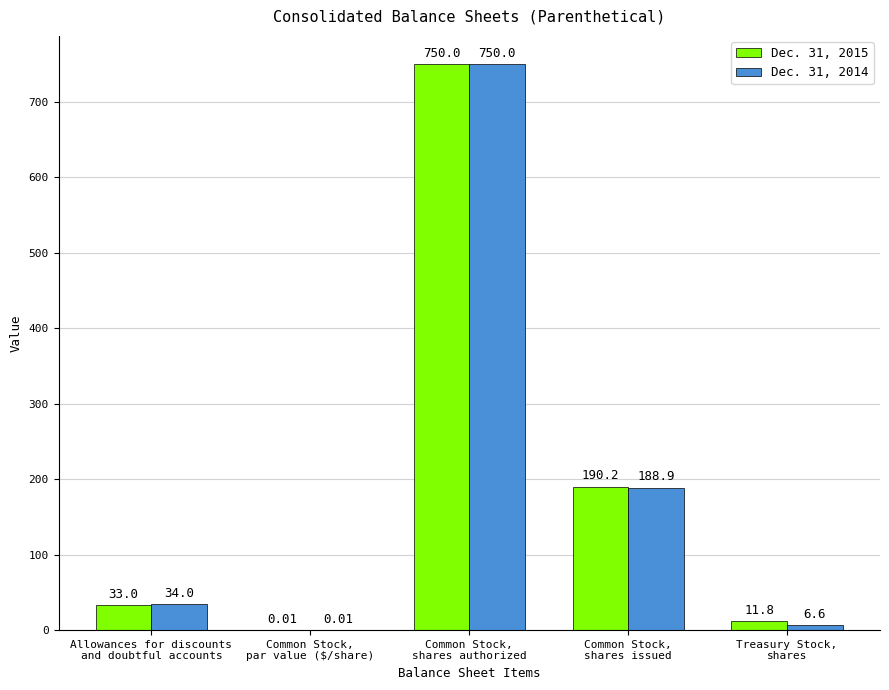

What are all the series names shown in the legend?

Dec. 31, 2015, Dec. 31, 2014